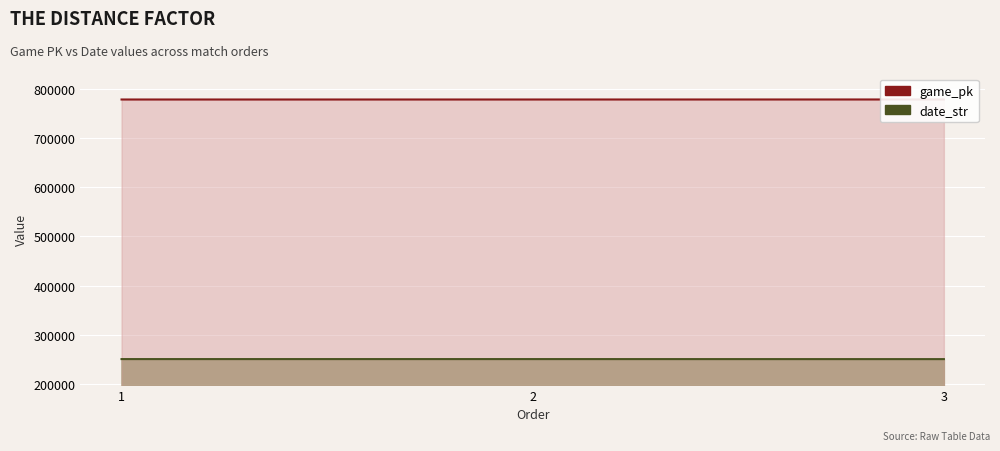

What is the smallest value displayed?

250330